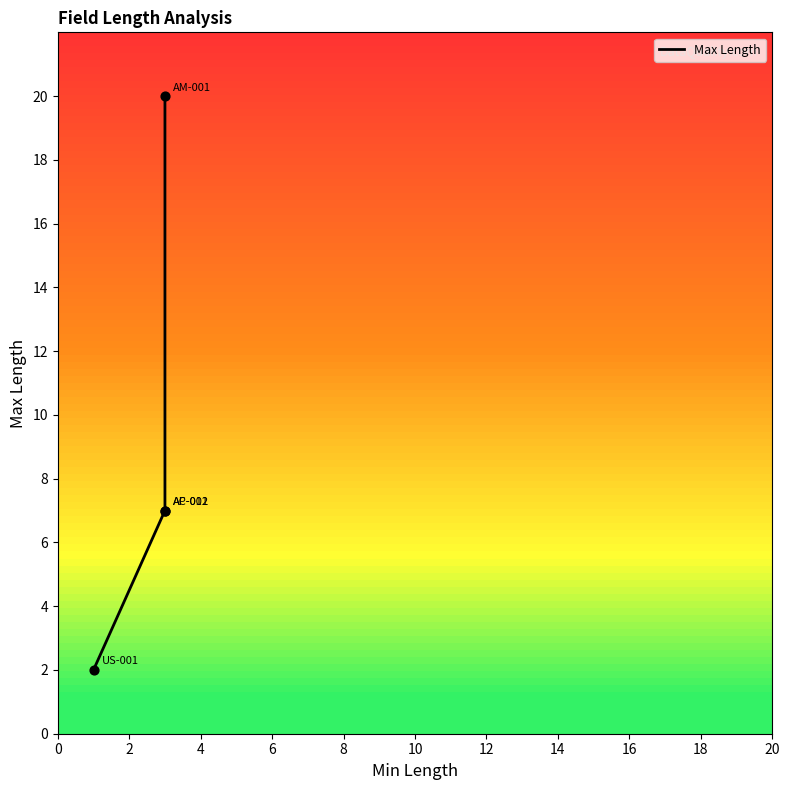

What is the ratio of the value at 0 to the value at 4?

0.3